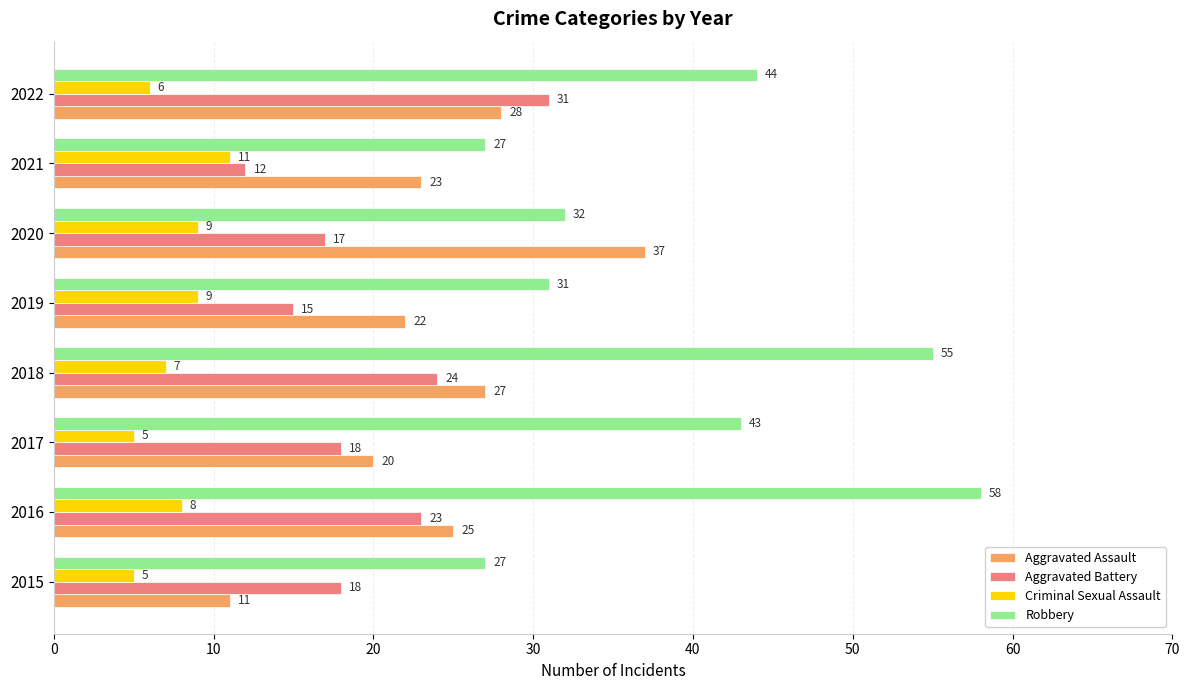

Which series has the largest range (max minus min)?

Robbery